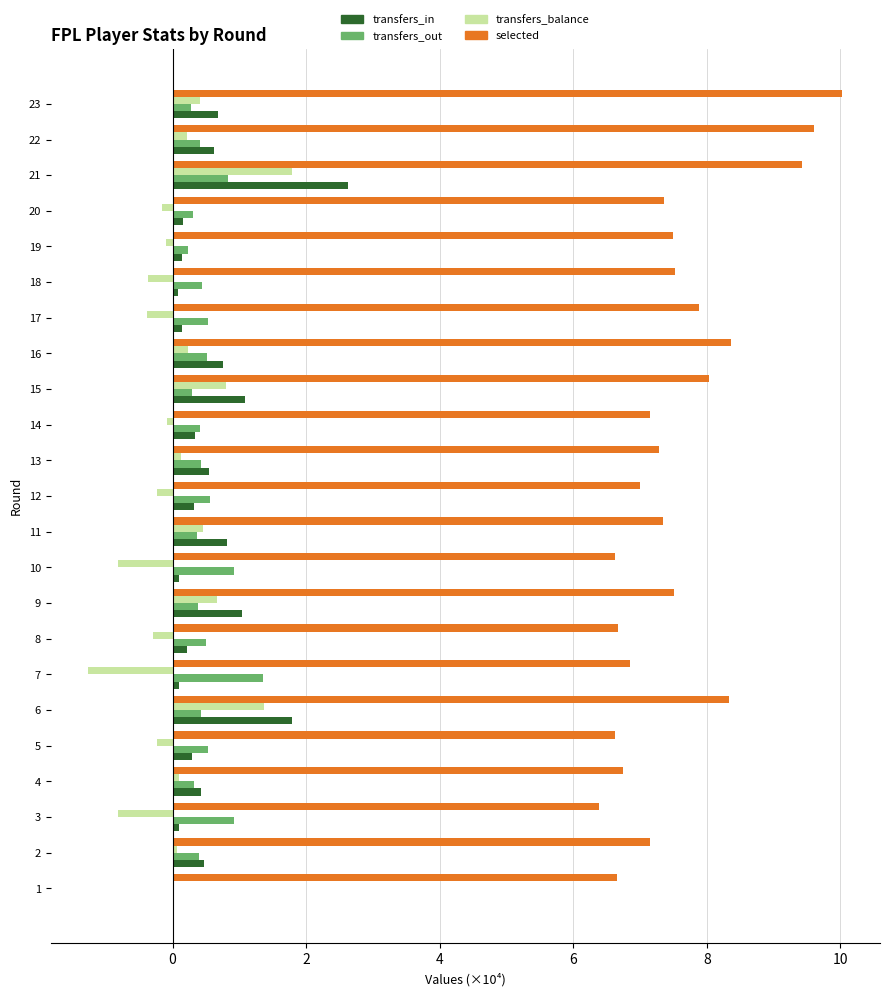

The selected series shows 9.4 at 21. True or false?

True